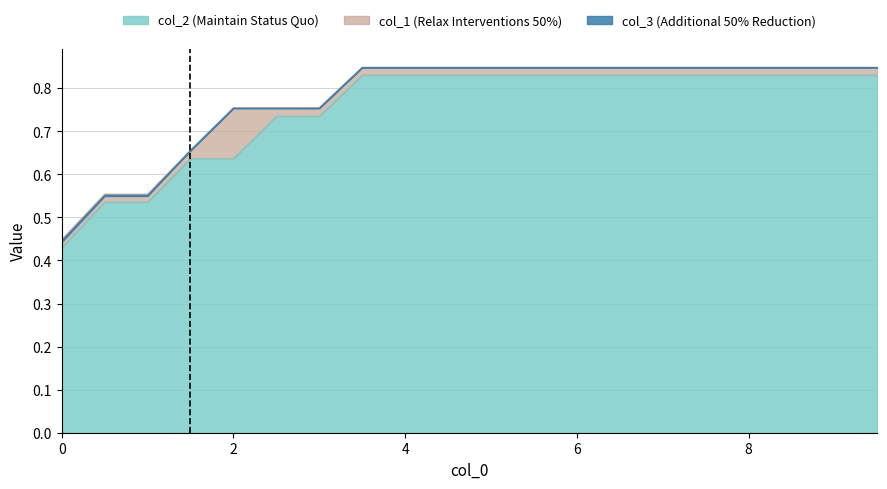

True or false: col_2 has more than 0 interior local peaks.

False